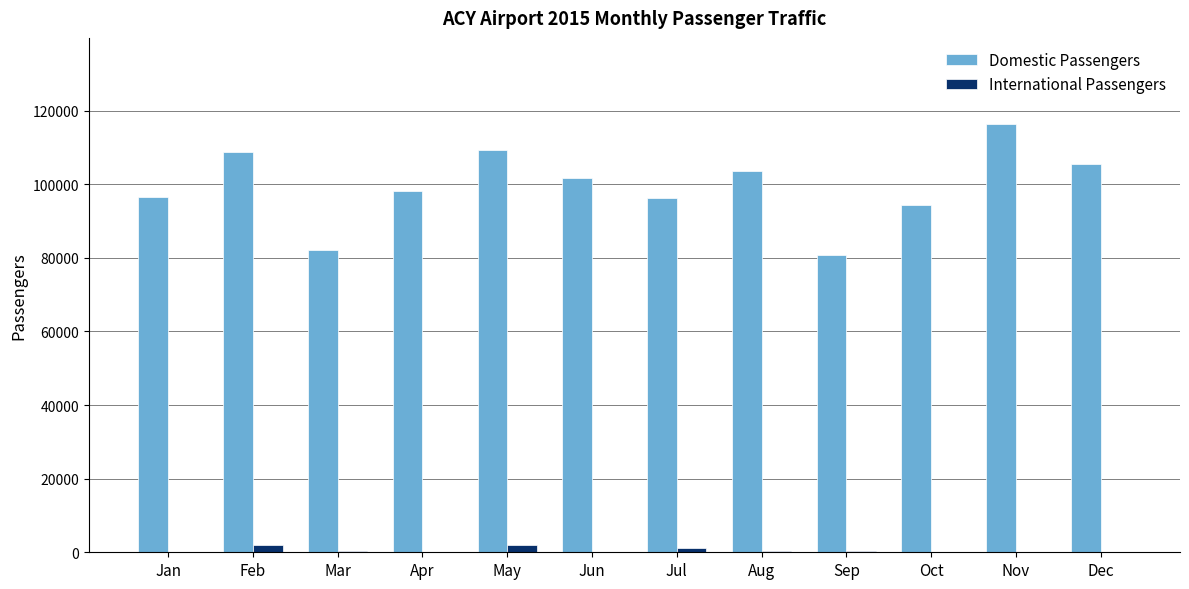

What is the sum of all Domestic Passengers values?

1193641